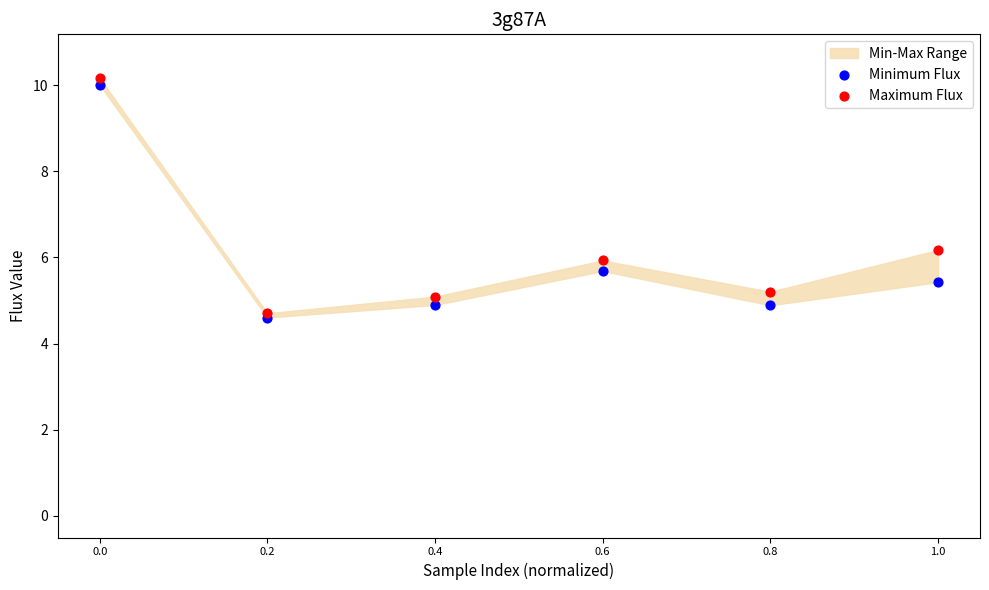

Which series reaches the maximum Y coordinate?

Maximum Flux